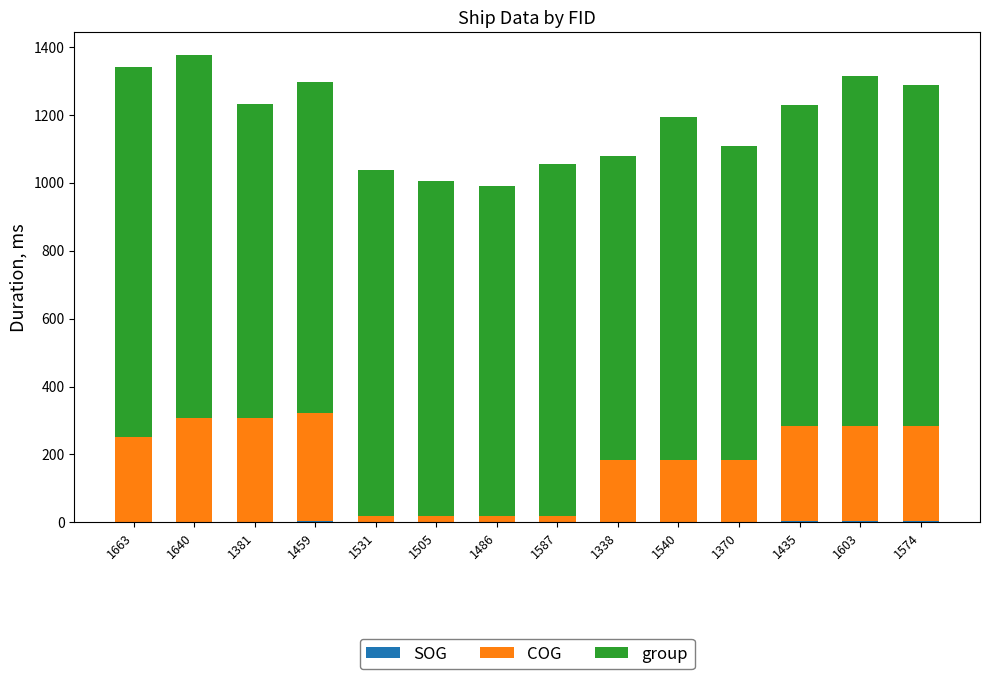

What is the total value across all series at 1338?

1079.7